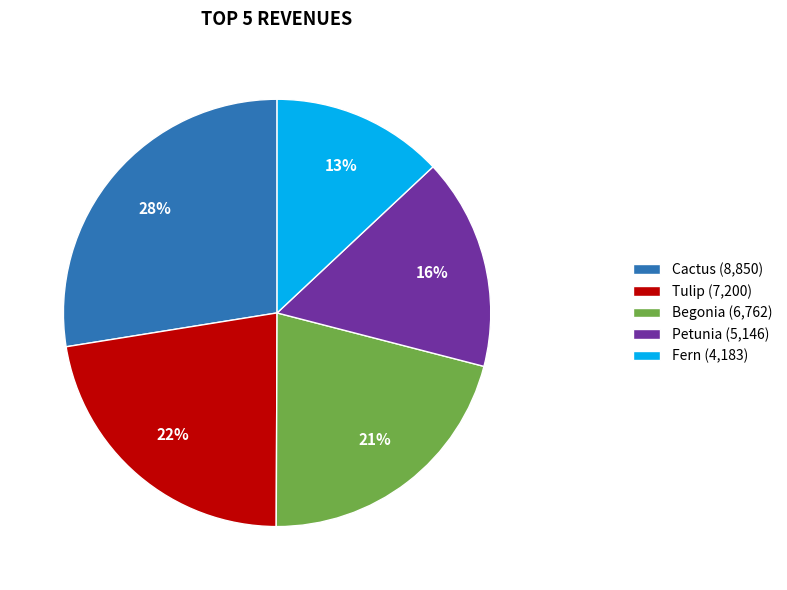

Which slice is the smallest?

Fern